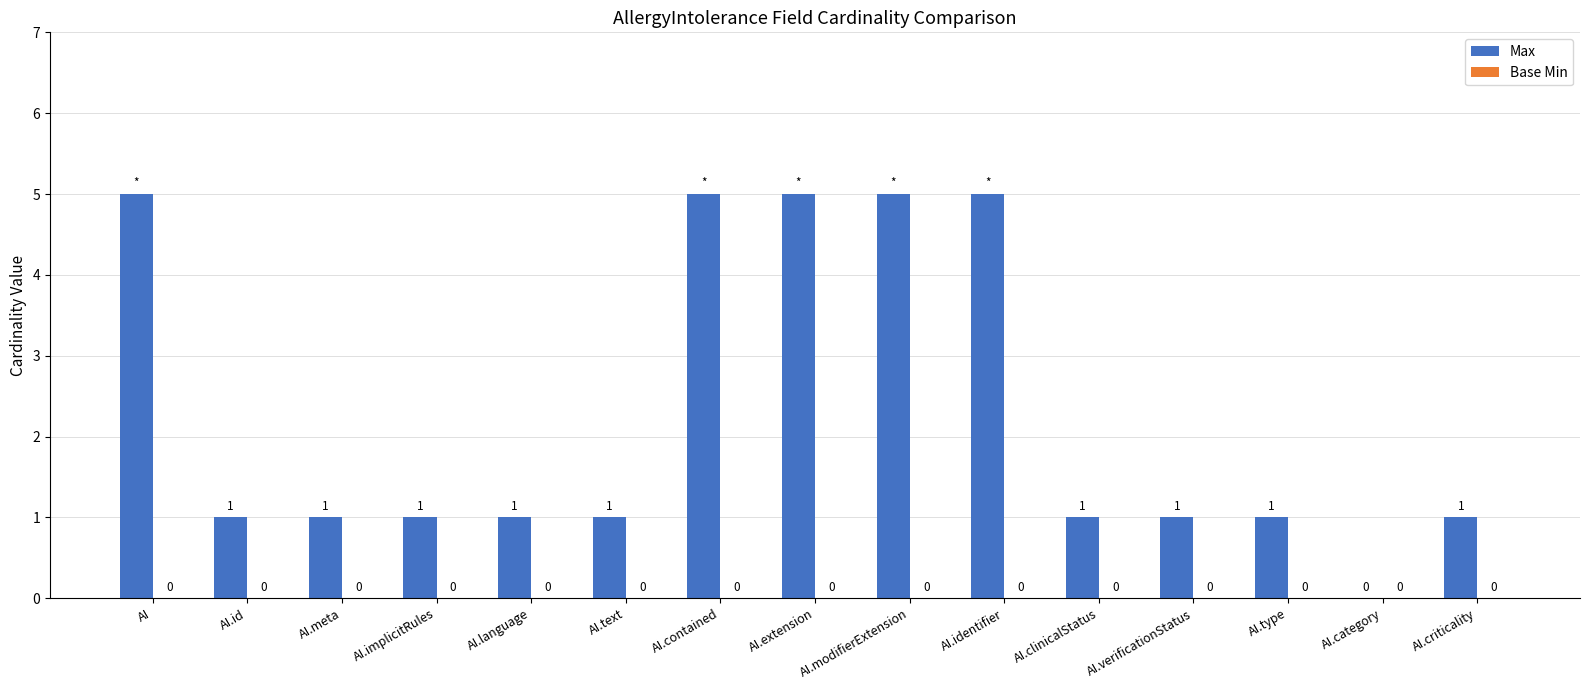

The value at AI.category is 2. True or false?

False